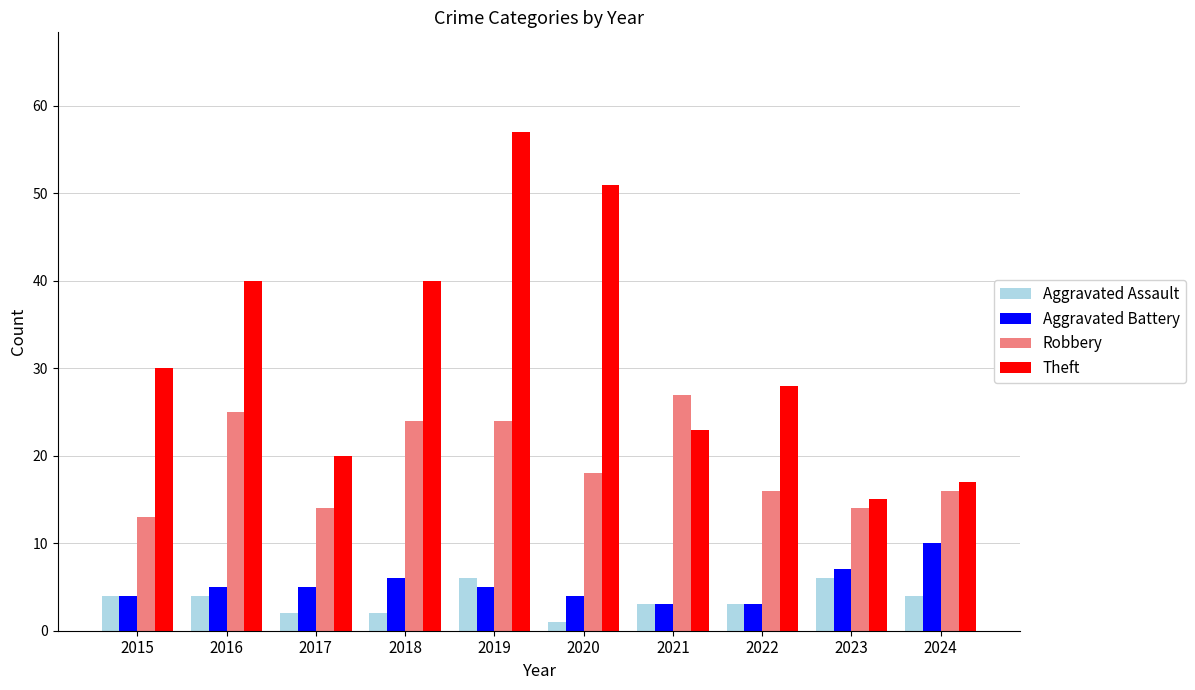

What is the average value of the Theft series?

32